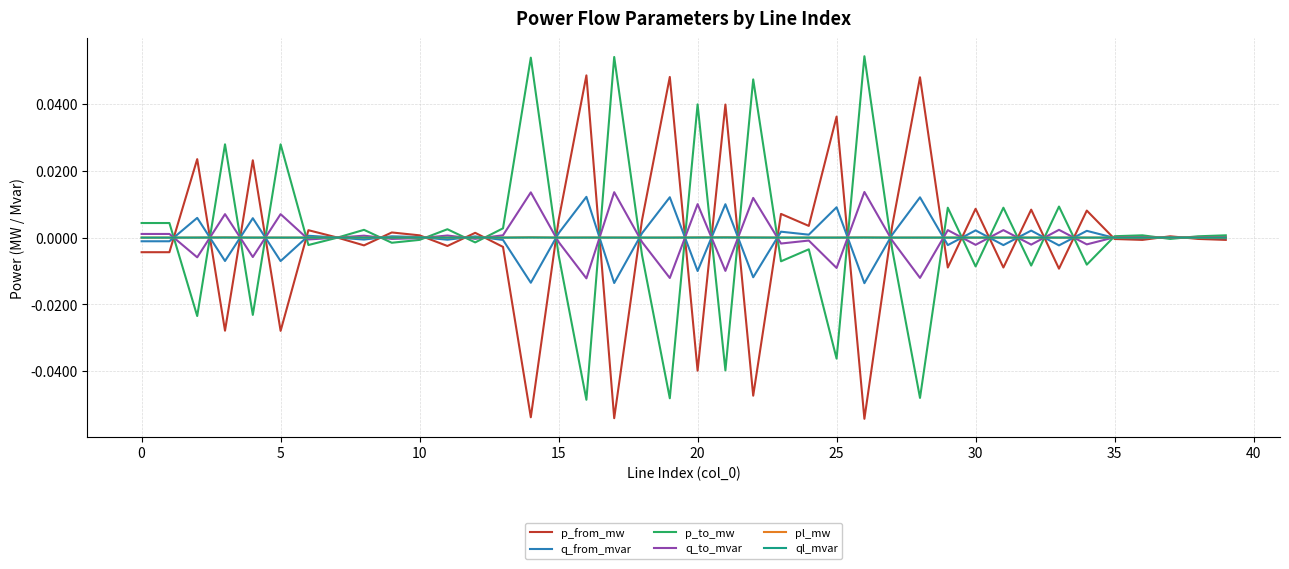

What are all the series names shown in the legend?

p_from_mw, q_from_mvar, p_to_mw, q_to_mvar, pl_mw, ql_mvar